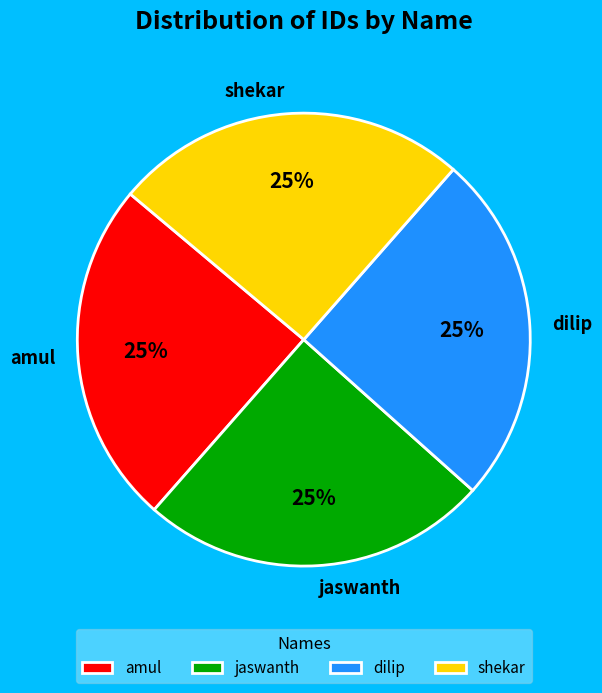

Is it true that jaswanth is 25% of the pie?

True